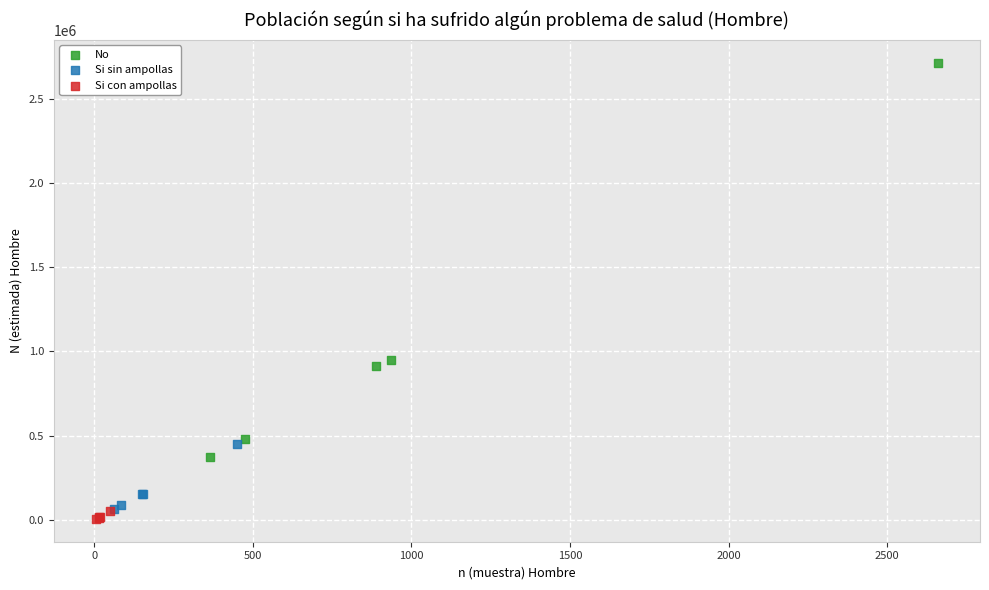

Which series contains the lowest Y value?

Si con ampollas